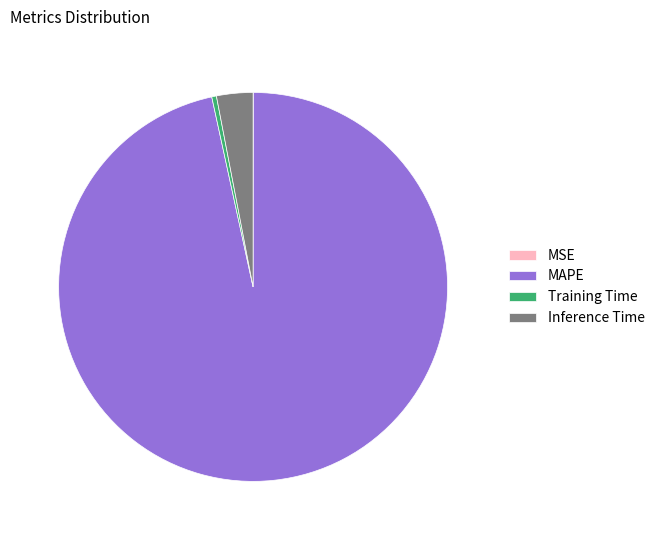

Which category has the biggest portion of the pie?

MAPE